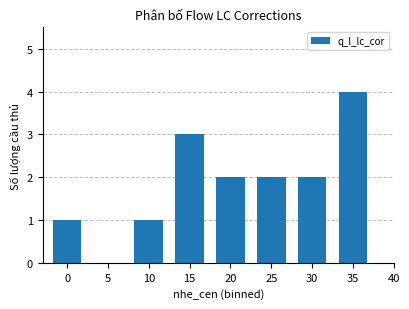

What is the average value?

2